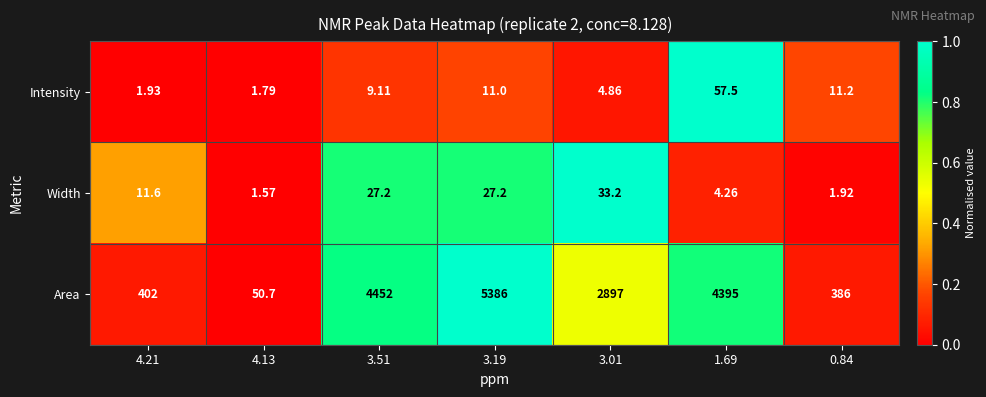

Rank the series by their maximum value, from lowest to highest.

Width, Intensity, Area